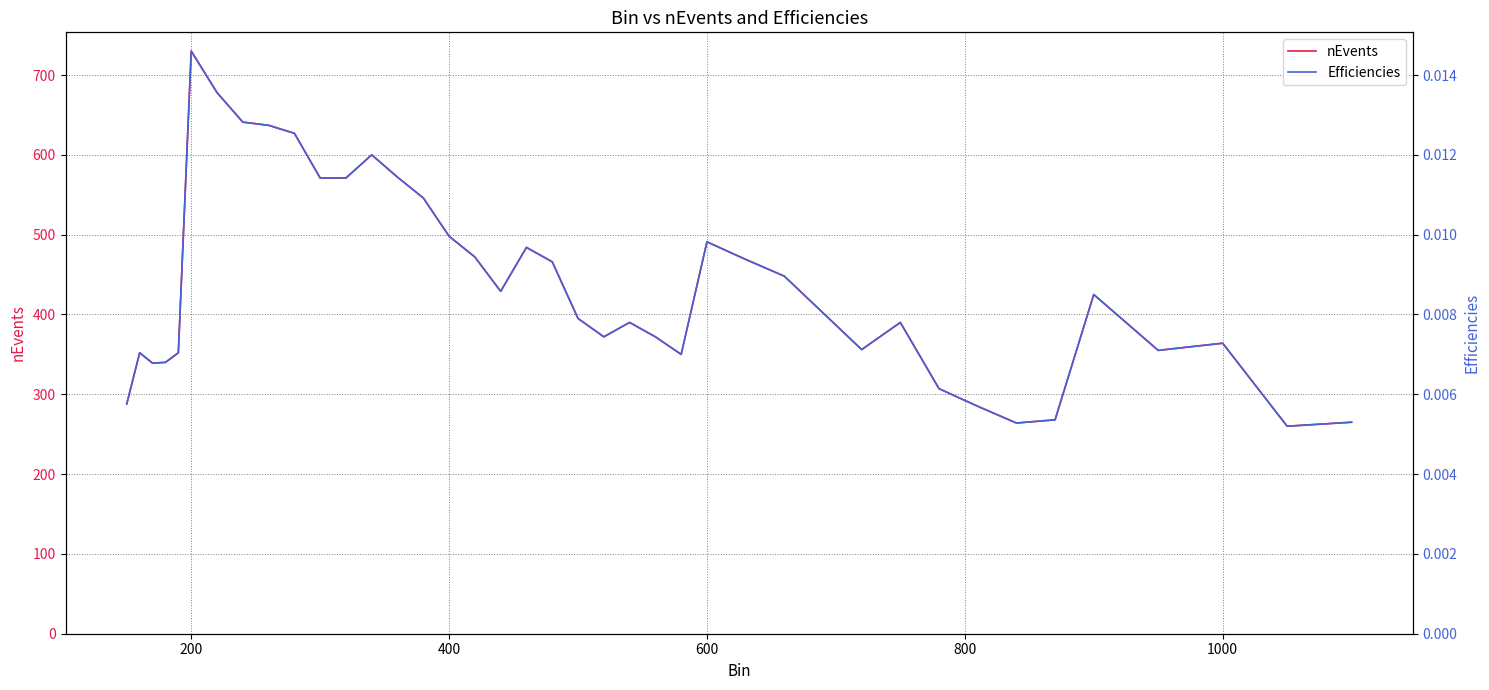

True or false: nEvents and Efficiencies cross at least once.

False